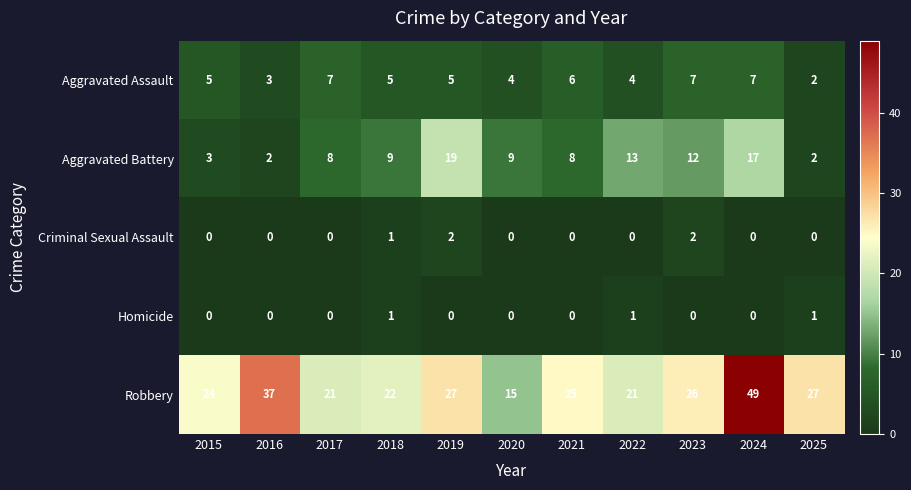

Between 2016 and 2017, which series saw the biggest shift?

Robbery